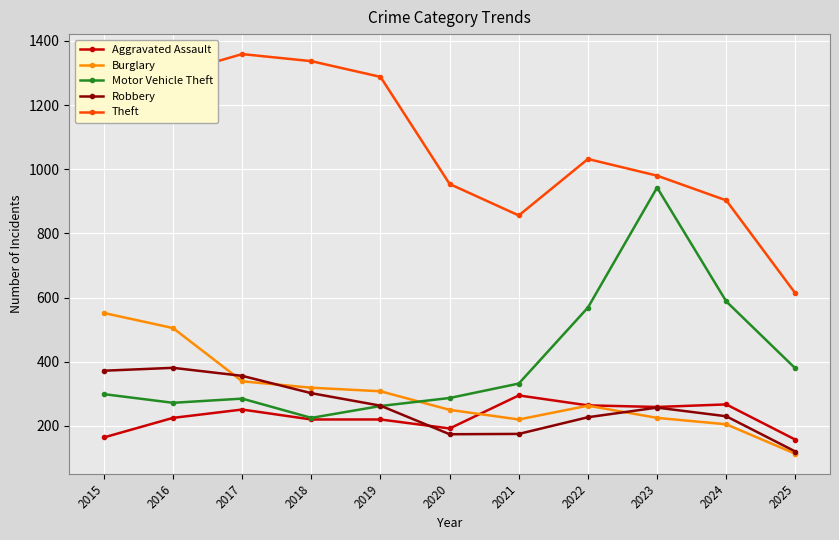

List the series in order of their peak value, highest first.

Theft, Motor Vehicle Theft, Burglary, Robbery, Aggravated Assault